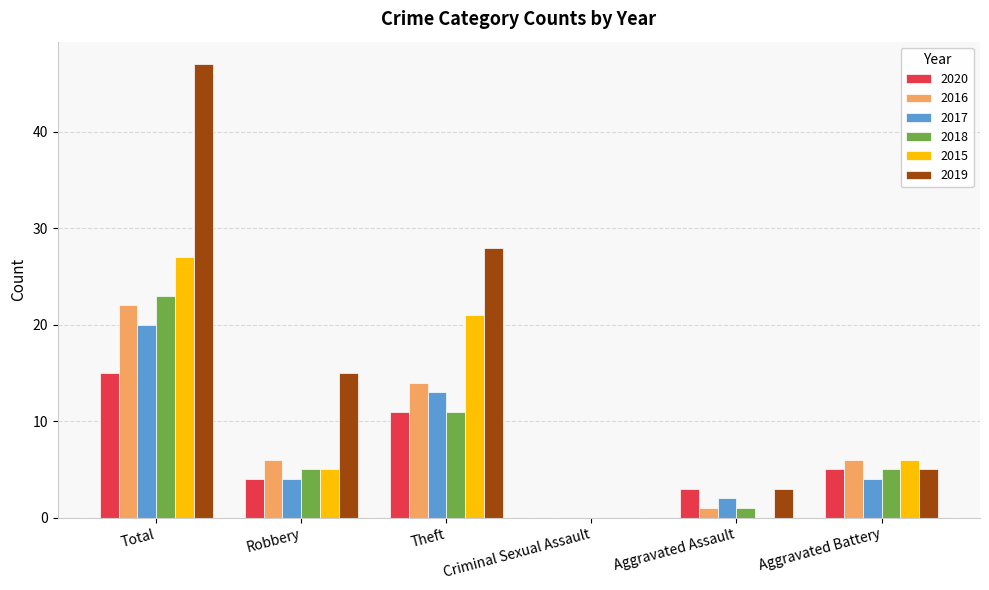

What is the greatest value displayed?

47